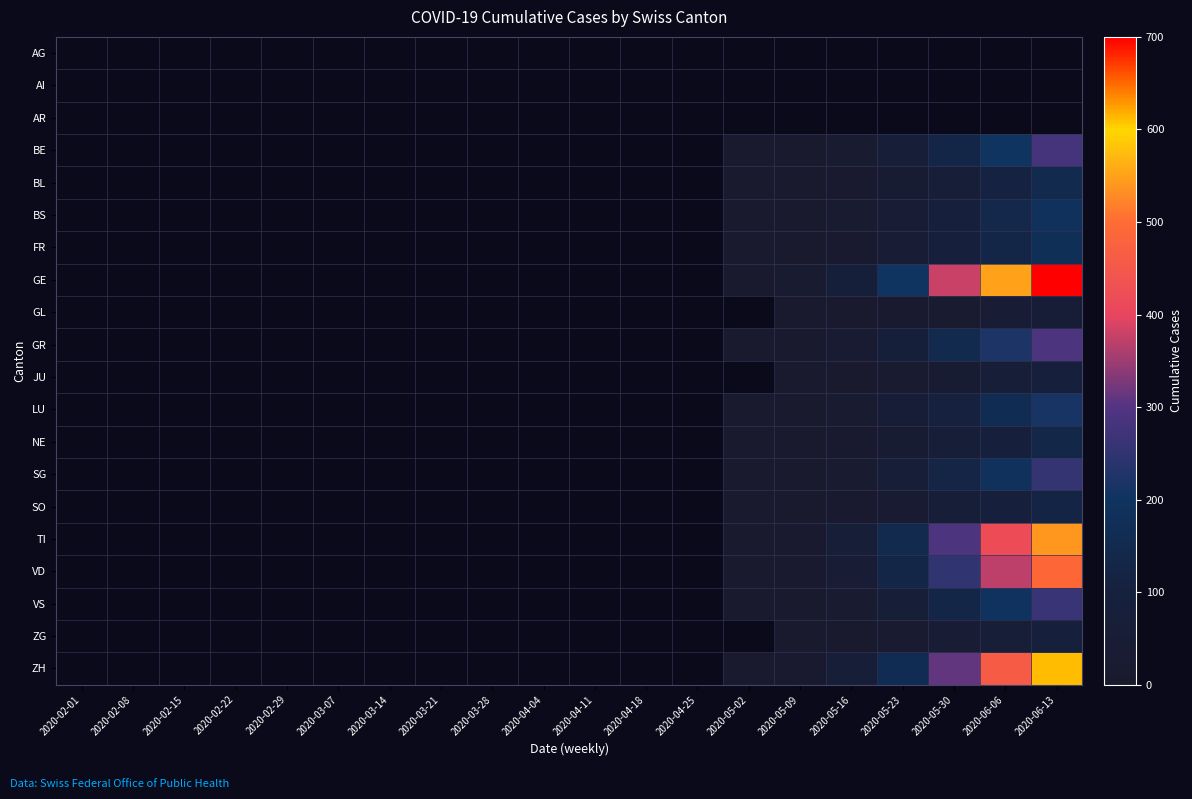

True or false: SO has a value of 122.0 at 2020-06-13.

True